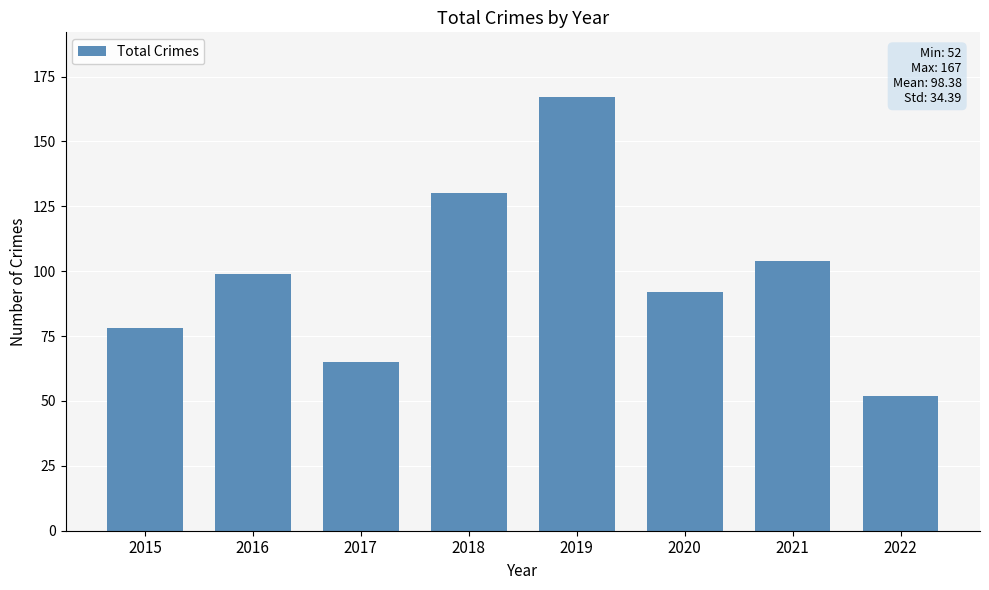

How many values are between 78 and 130?

5